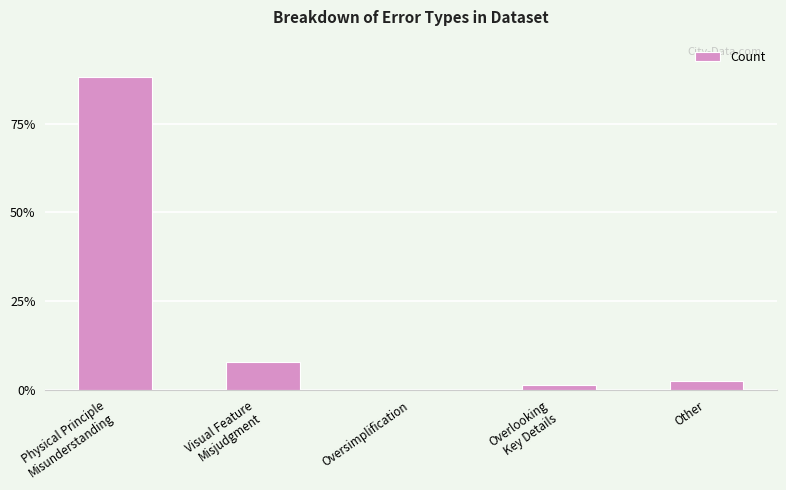

Are the bars horizontal?

No